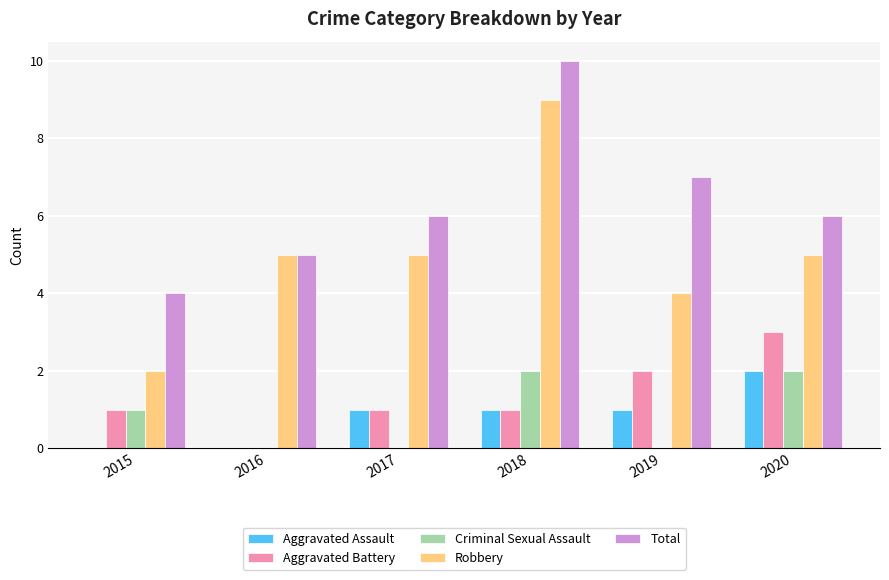

The Aggravated Battery series shows 1 at 2018. True or false?

True